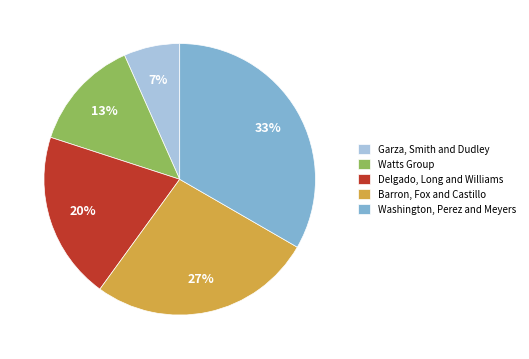

To the nearest percent, what portion does Watts Group represent?

13%